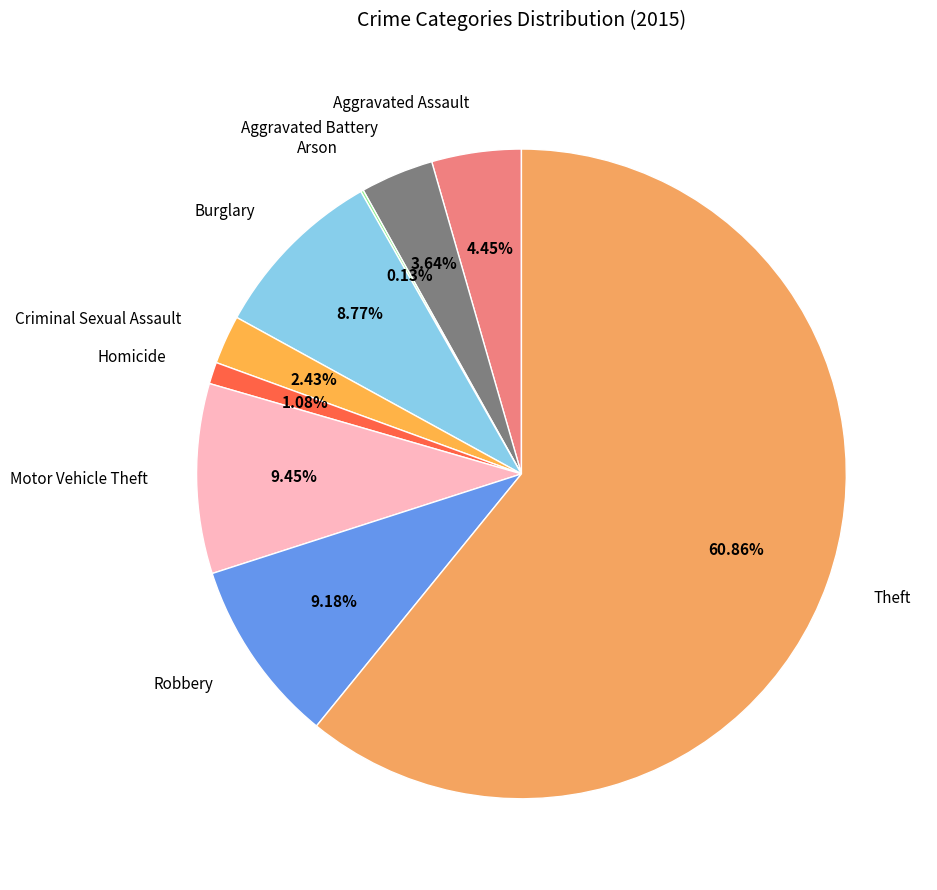

Approximately how many times larger is the value at Robbery compared to Aggravated Assault?

2.1